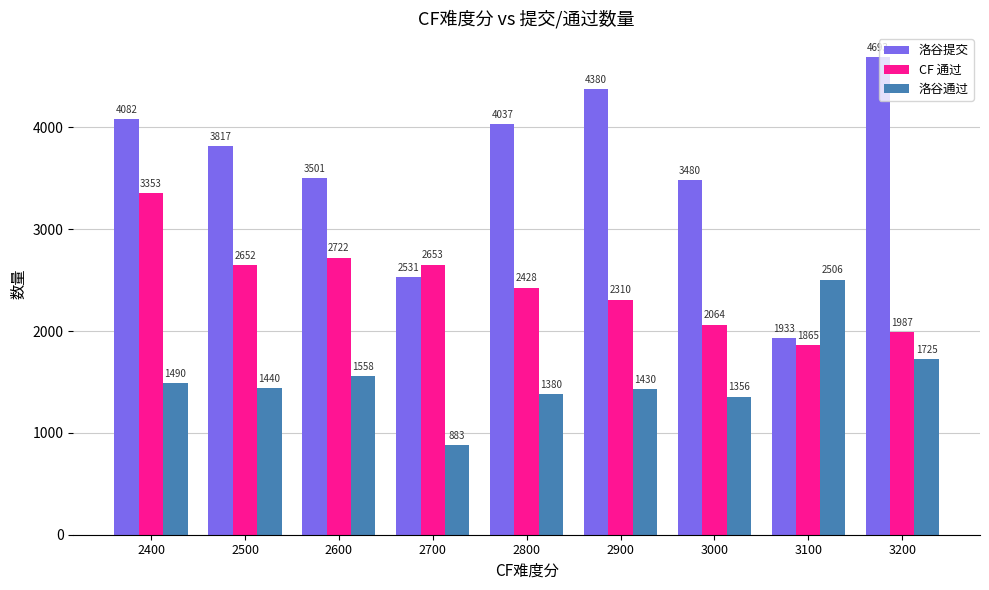

At how many categories does at least one series exceed 3659?

5